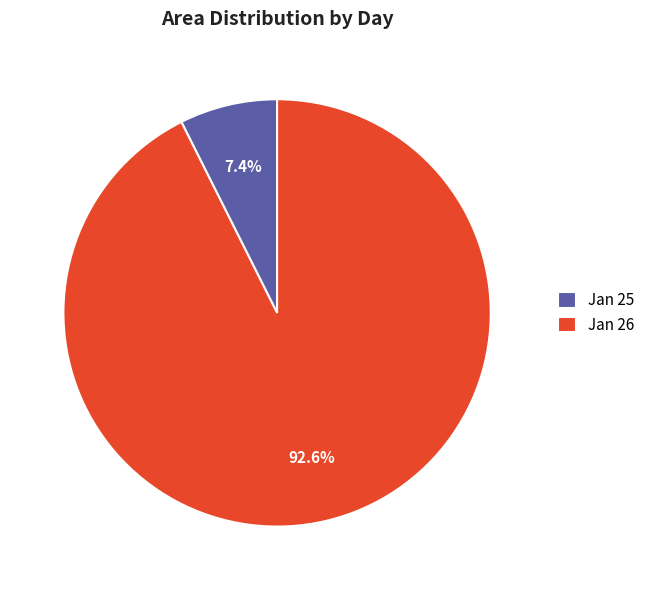

Rank the categories by value from highest to lowest.

Jan 26, Jan 25